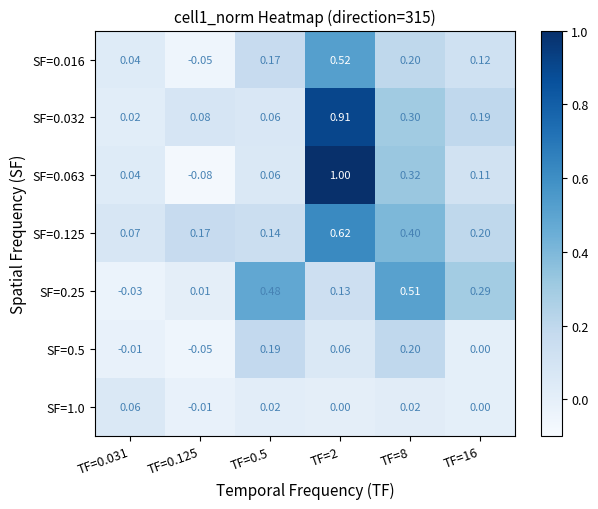

Which label corresponds to the largest value in the chart?

TF=2